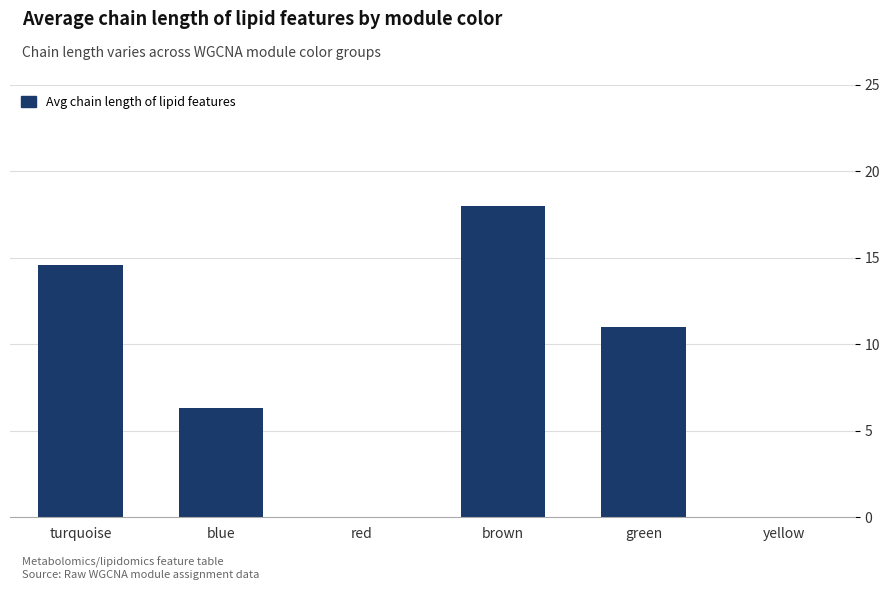

At which category does the chart reach its peak across all series?

brown